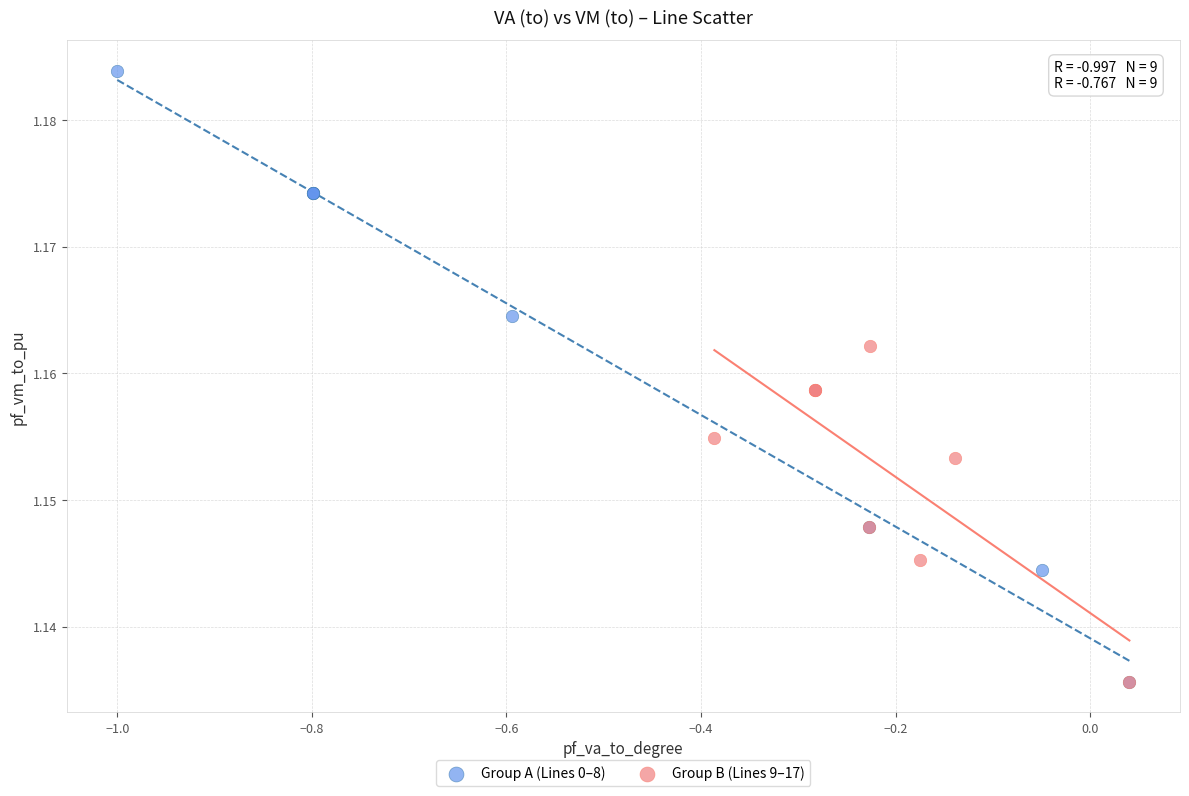

Which series reaches the maximum Y coordinate?

Group A (Lines 0–8)